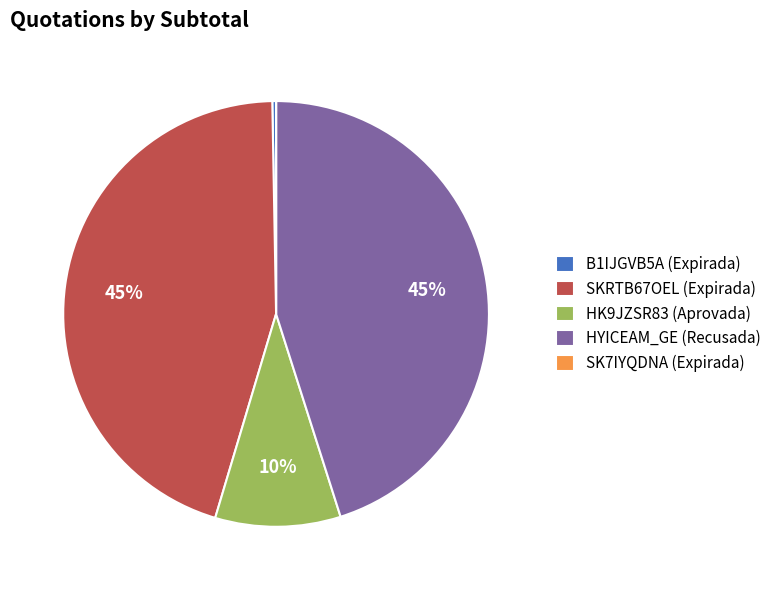

The HYICEAM_GE (Recusada) slice represents 45% of the pie. True or false?

True